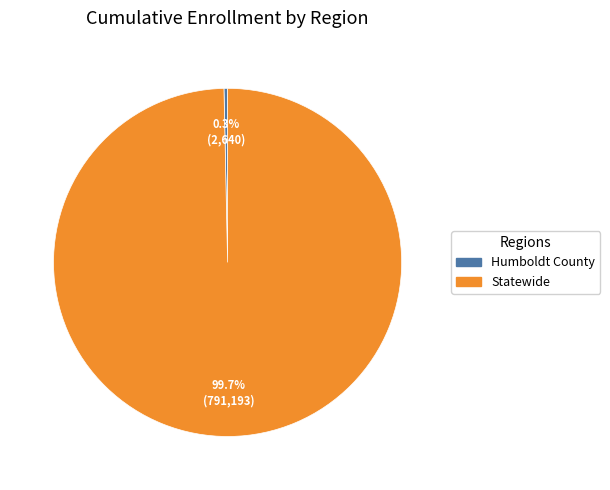

Rank the categories by value from lowest to highest.

Humboldt County, Statewide